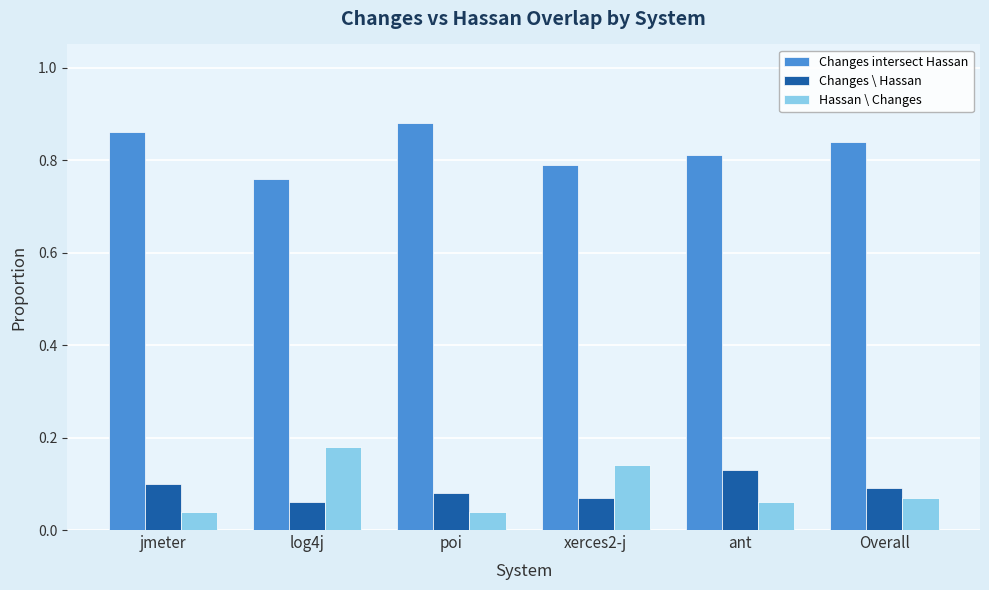

At xerces2-j, list the series in order from smallest to largest.

Changes \ Hassan, Hassan \ Changes, Changes intersect Hassan